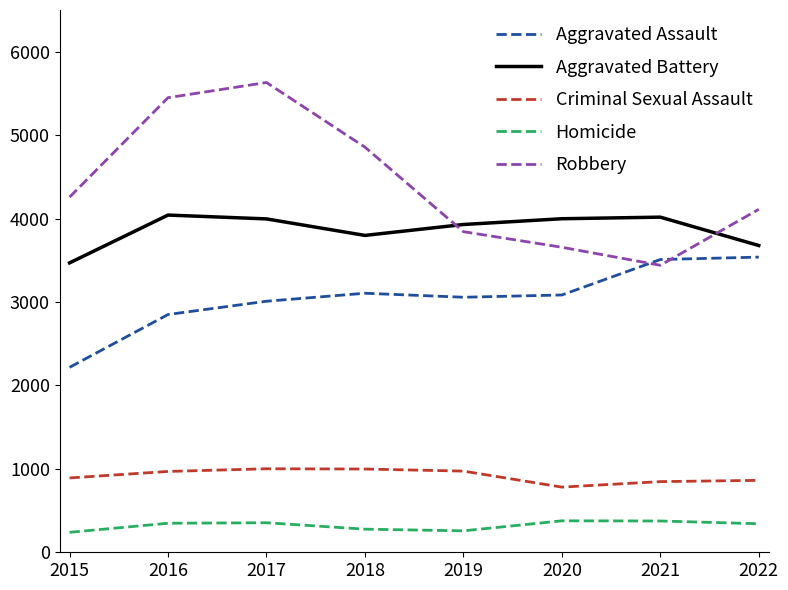

In Homicide, how many points are lower than both neighbors (excluding endpoints)?

1